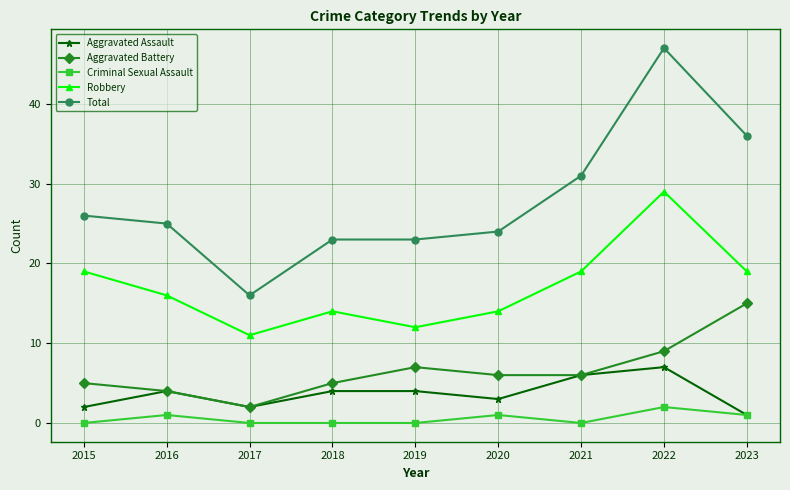

True or false: Aggravated Battery and Robbery intersect in this chart.

False